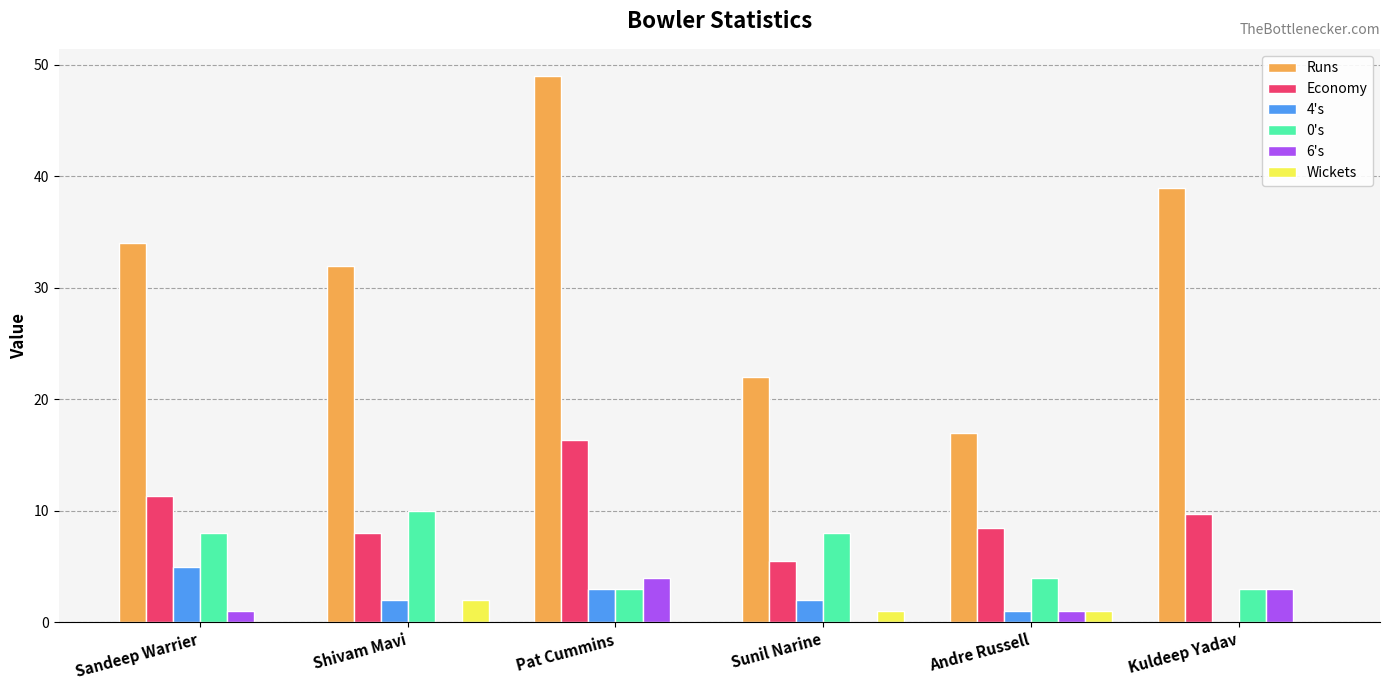

What is the highest value of the 6's series?

4.0